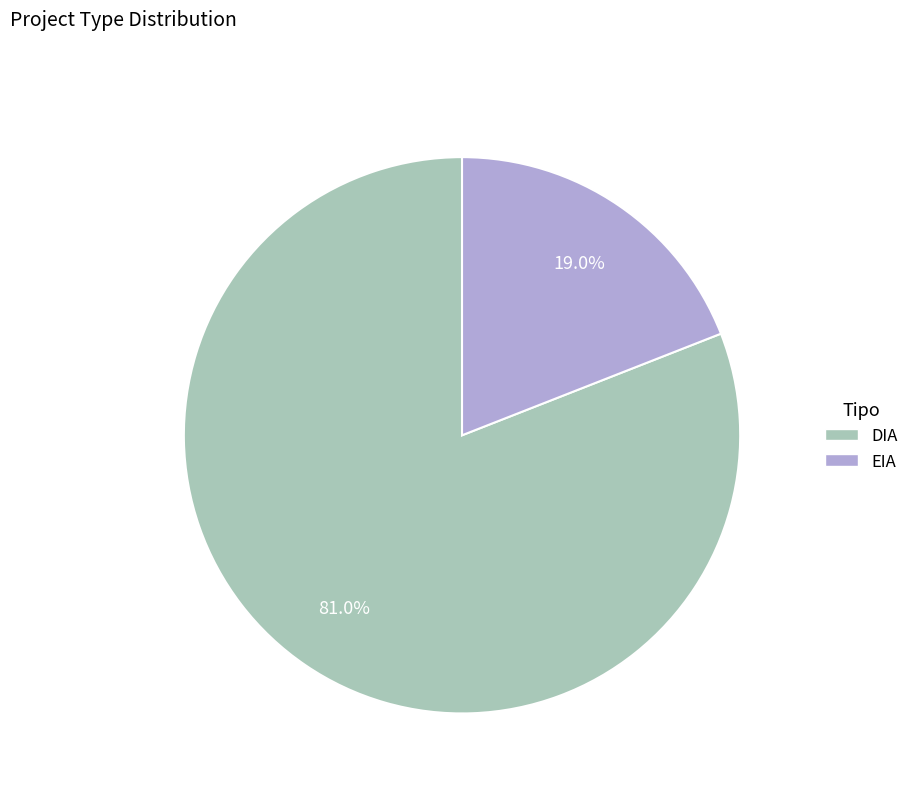

To the nearest percent, what portion does DIA represent?

81%